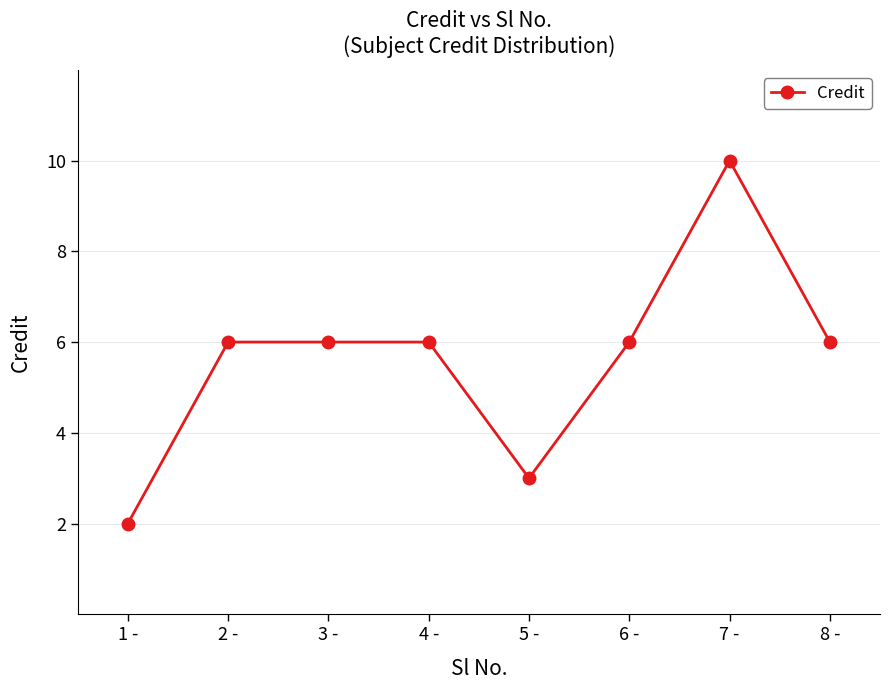

At which category does the chart reach its minimum across all series?

1 -